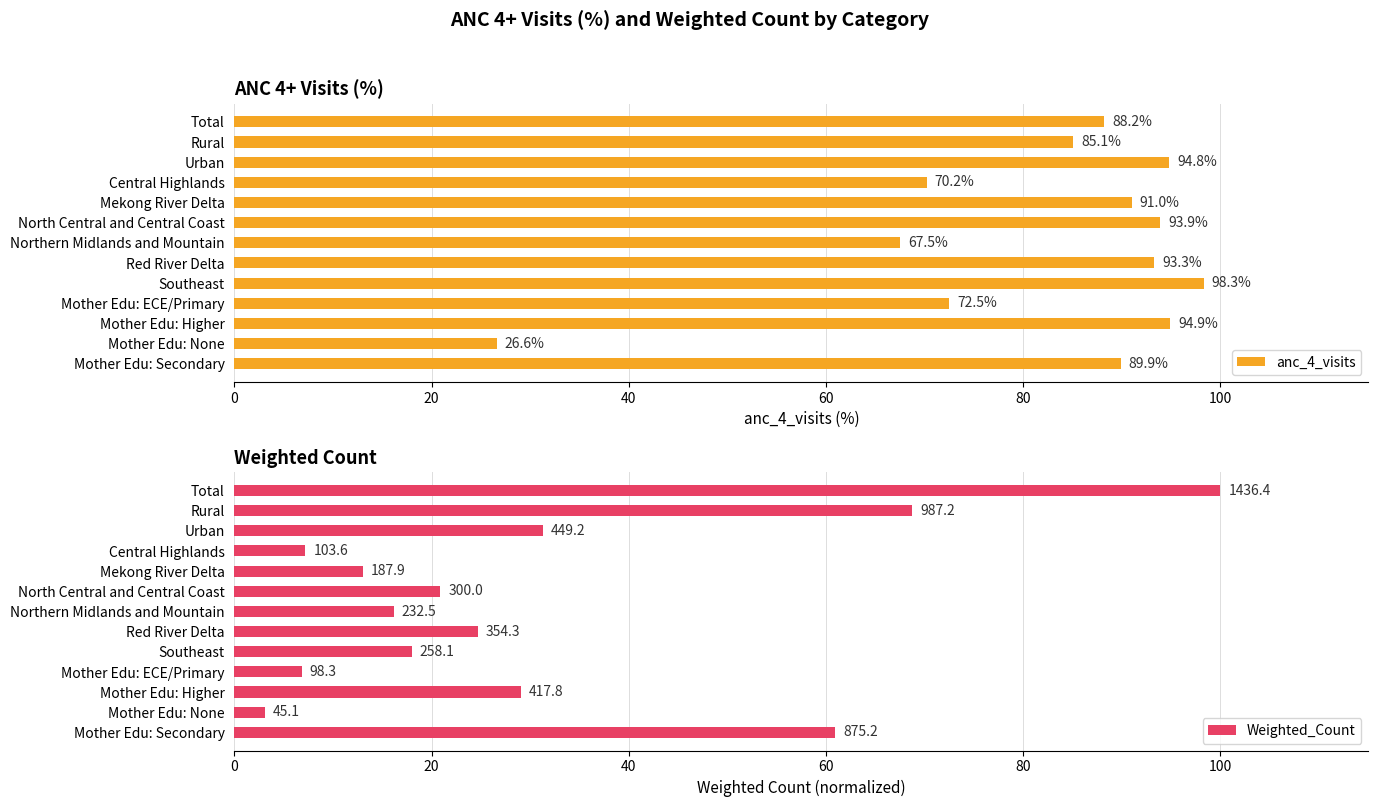

At which label does anc_4_visits reach its minimum?

Mother Edu: None